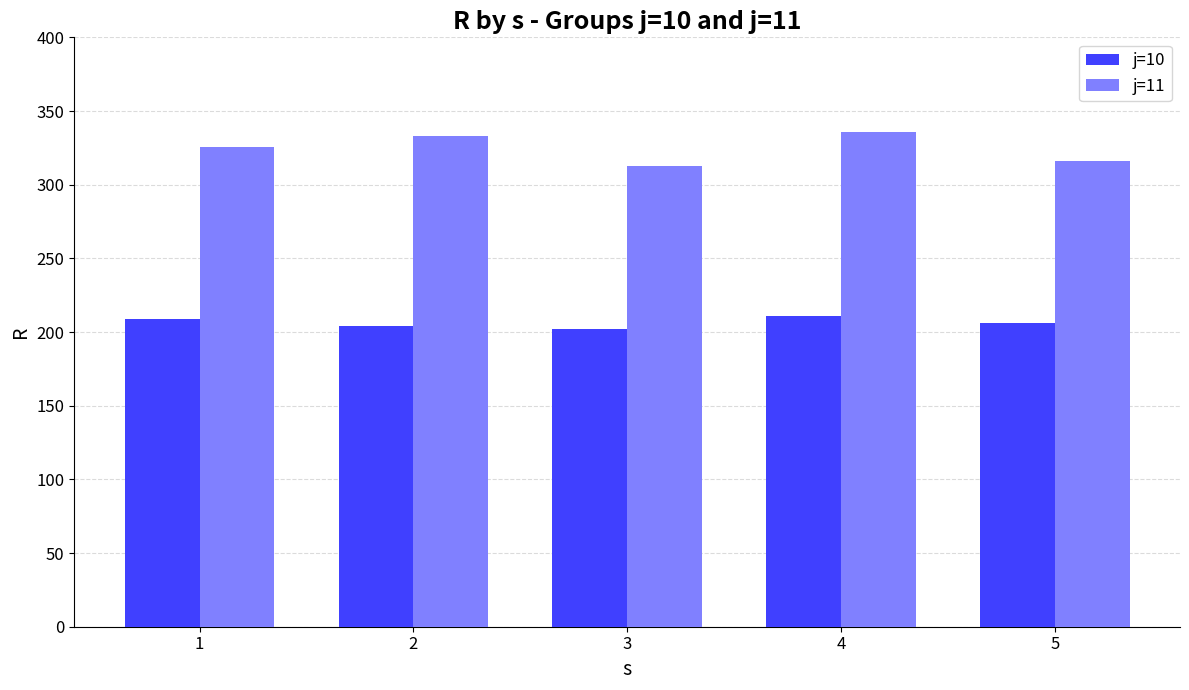

What is the difference between the second highest and second lowest values in the j=10 series?

4.9